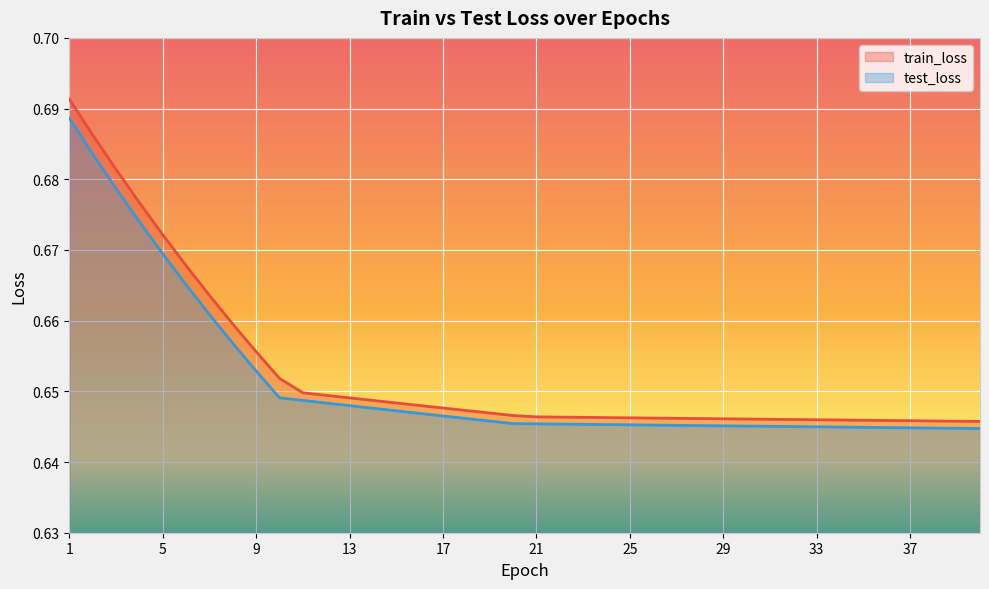

What are all the series names shown in the legend?

train_loss, test_loss